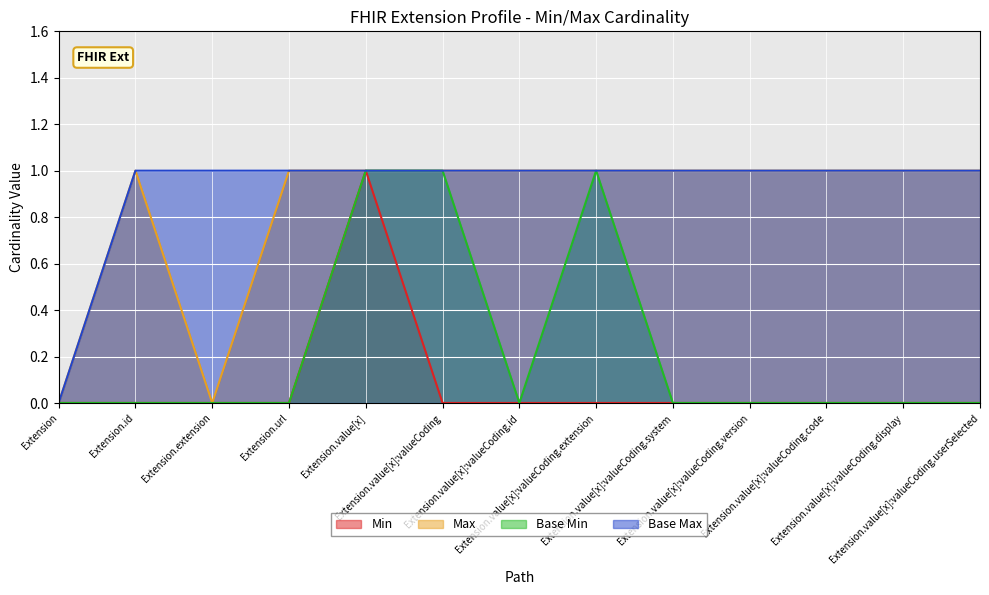

How many values in Max are above zero?

11